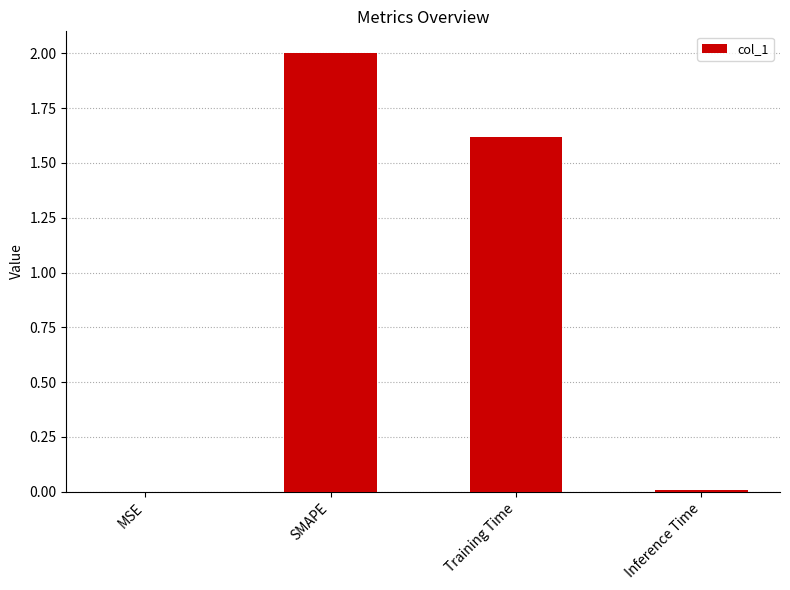

True or false: the data shows 0.3 at Training Time.

False